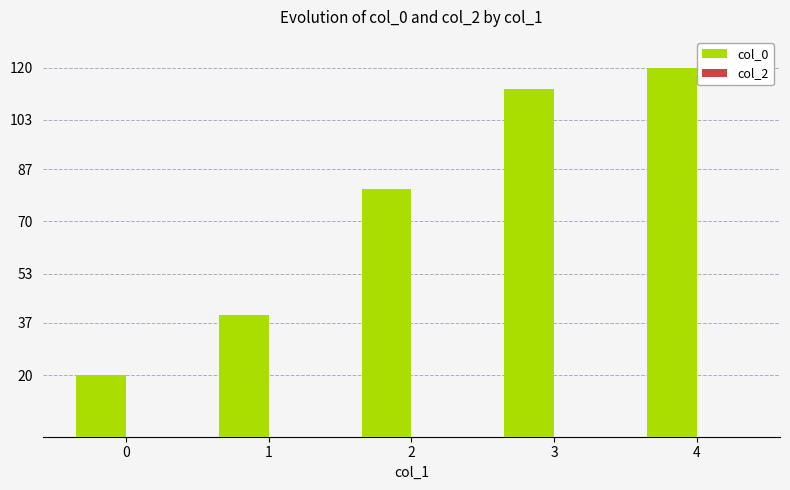

Between 0 and 4, which is larger?

4